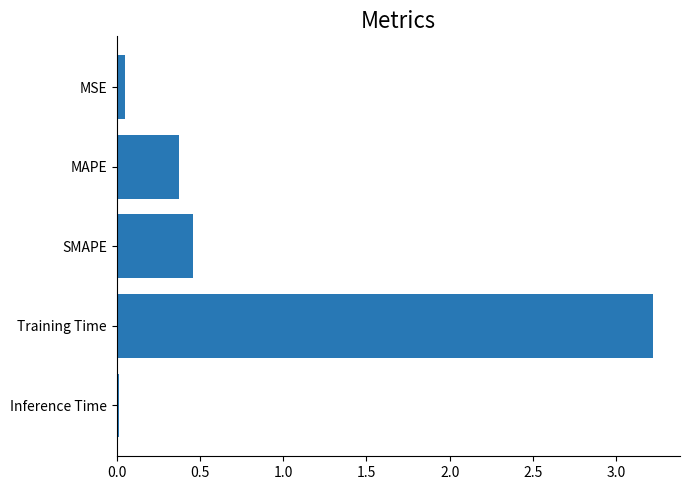

The value at MAPE is 0.4. True or false?

True